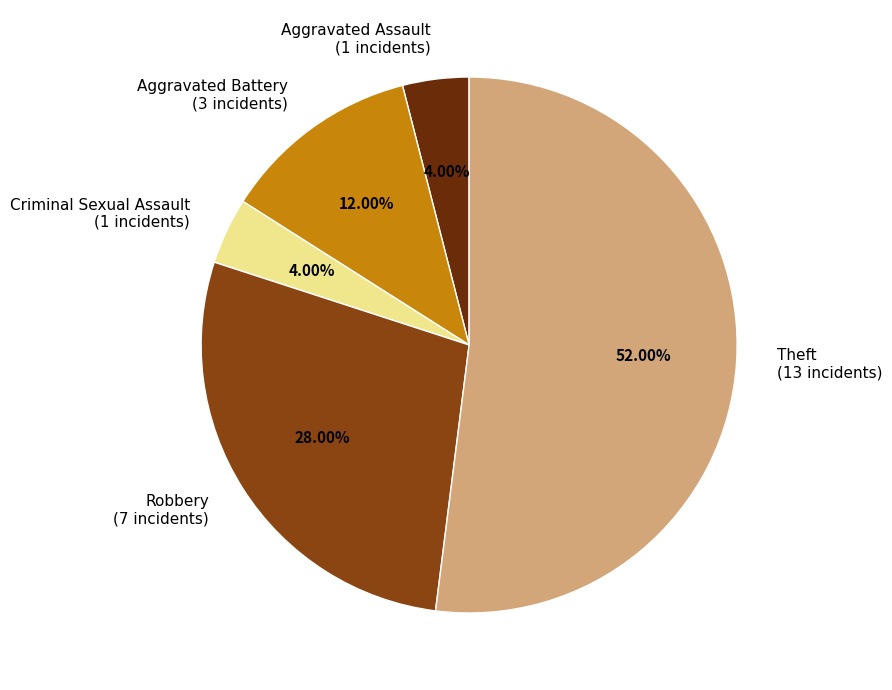

To the nearest percent, what is the average slice percentage?

20%